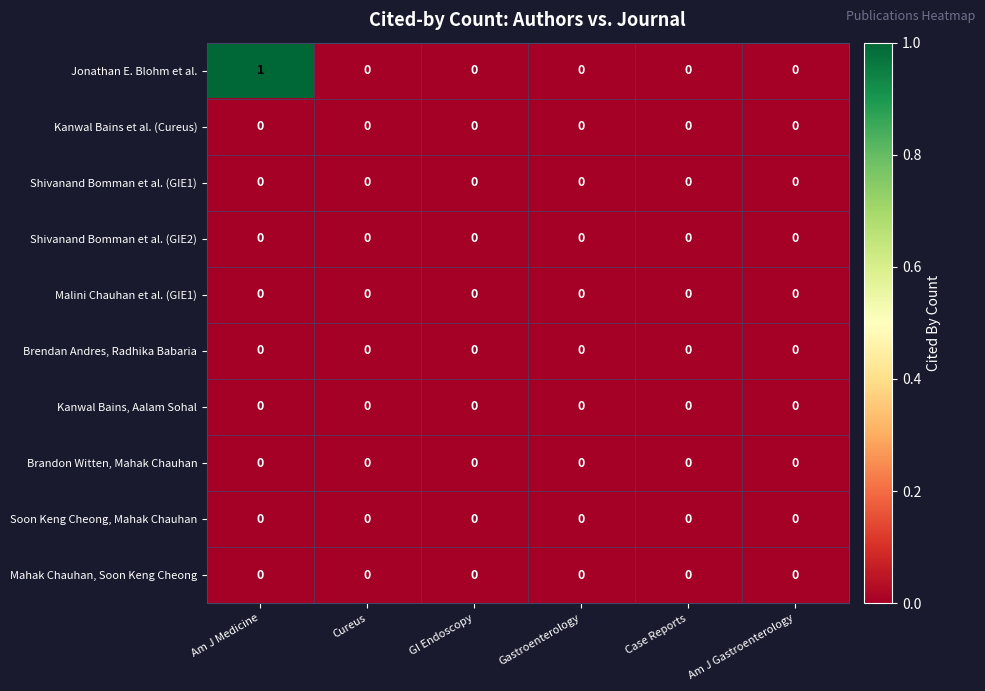

Which series has the widest spread of values?

Jonathan E. Blohm et al.